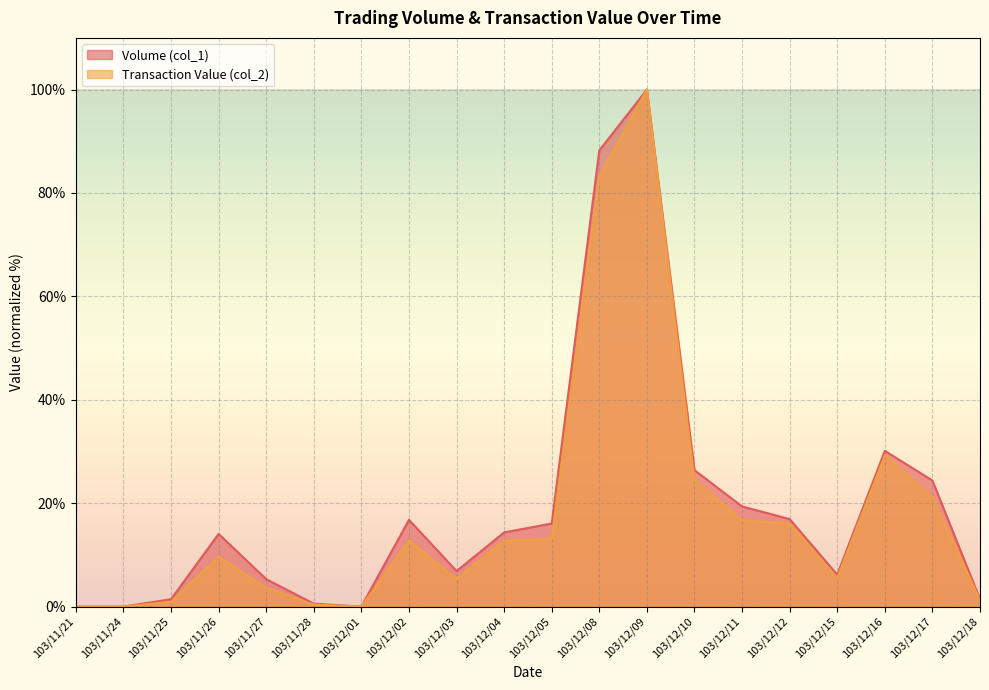

Is it true that Transaction Value (col_2) equals 5.4 at 103/12/03?

True